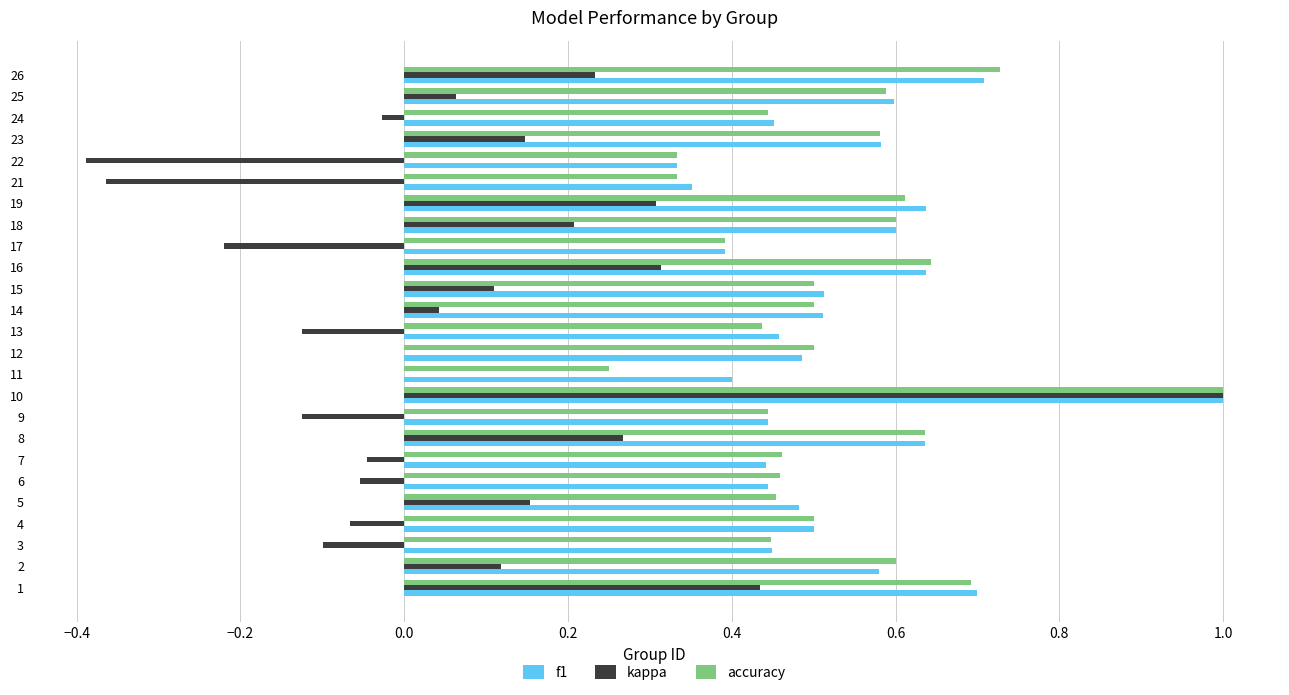

Which category has the highest value in the accuracy series?

10